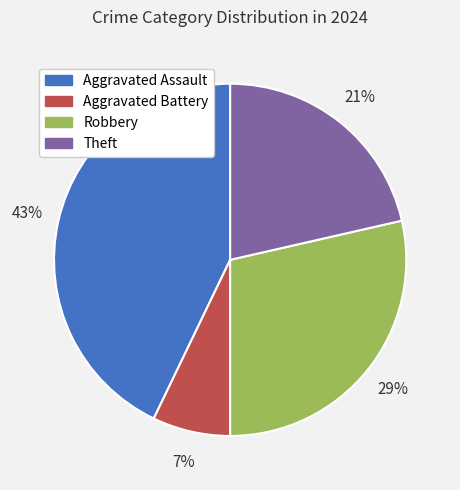

Is Theft the majority of the pie?

No